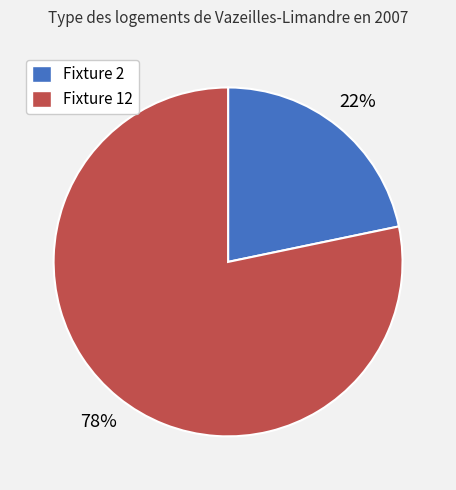

To the nearest percent, what is the average slice percentage?

50%